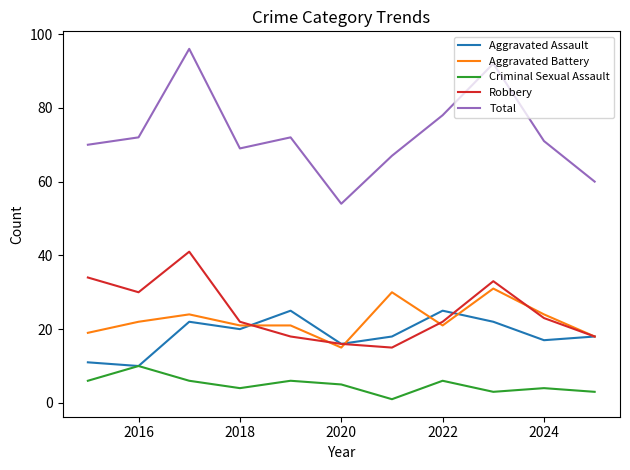

Rank the series by their maximum value, from highest to lowest.

Total, Robbery, Aggravated Battery, Aggravated Assault, Criminal Sexual Assault